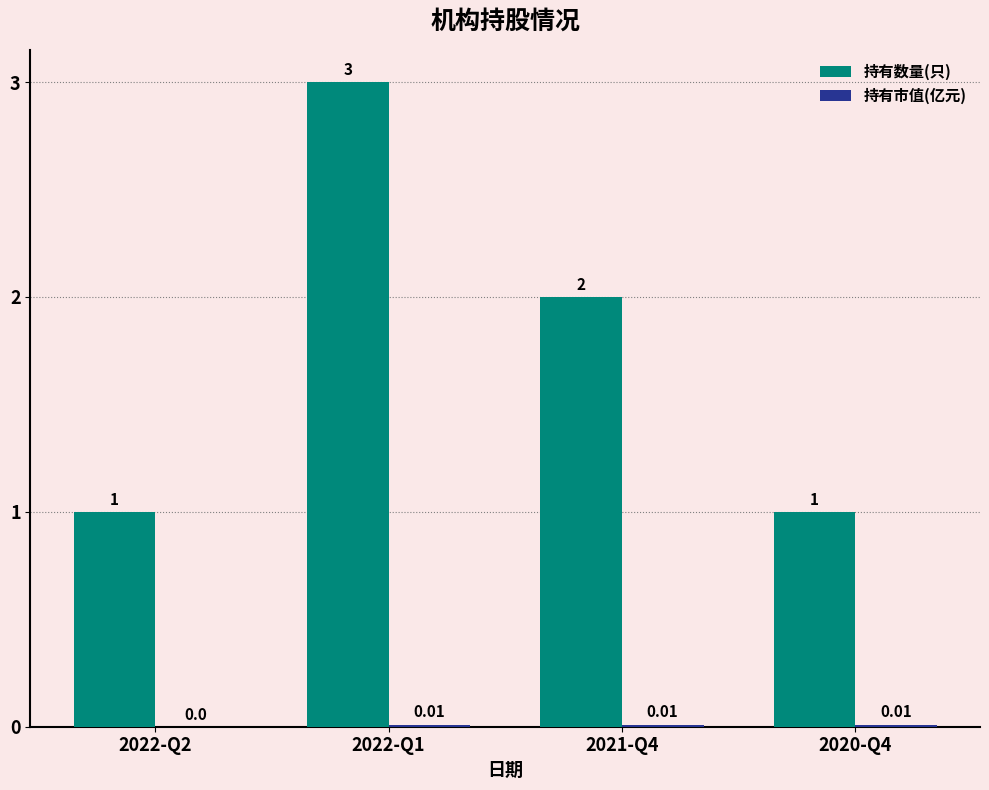

At which category is the sum across all series the highest?

2022-Q1